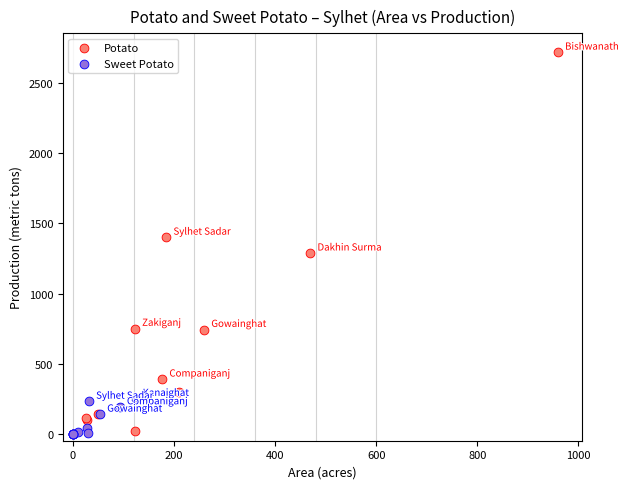

Which series contains the highest Y value?

Potato